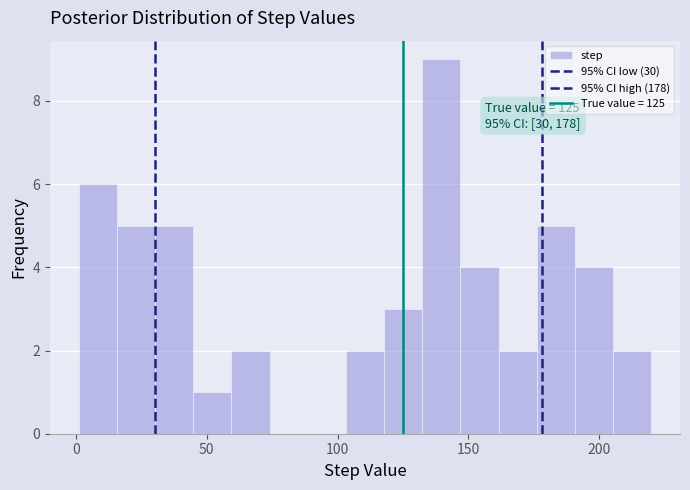

Around what value on the x-axis is the tallest bar? Give the approximate position of its centre, as read against the axis.

140